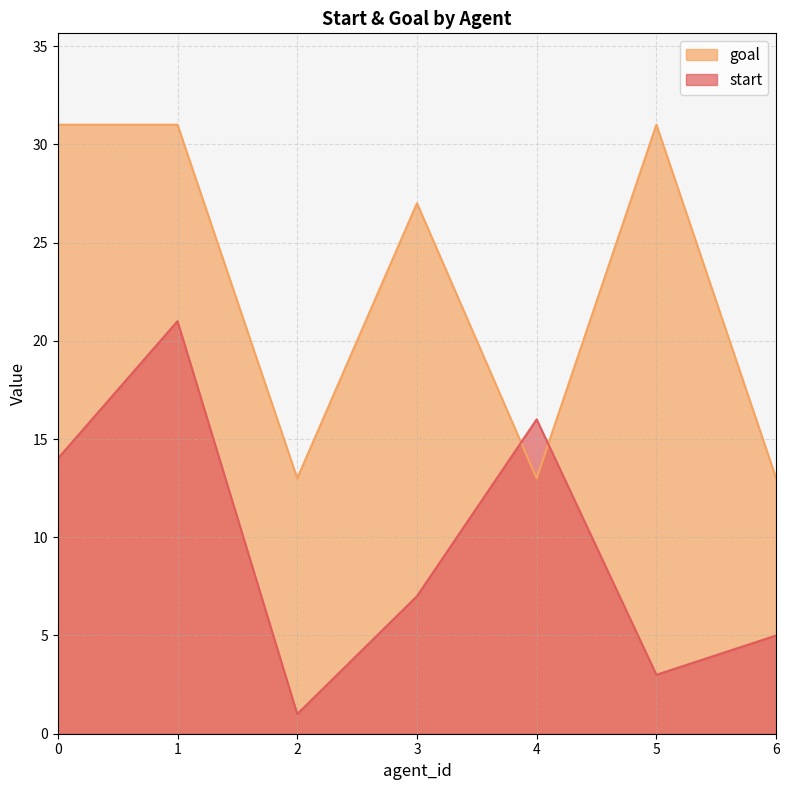

Which series has the largest range (max minus min)?

start